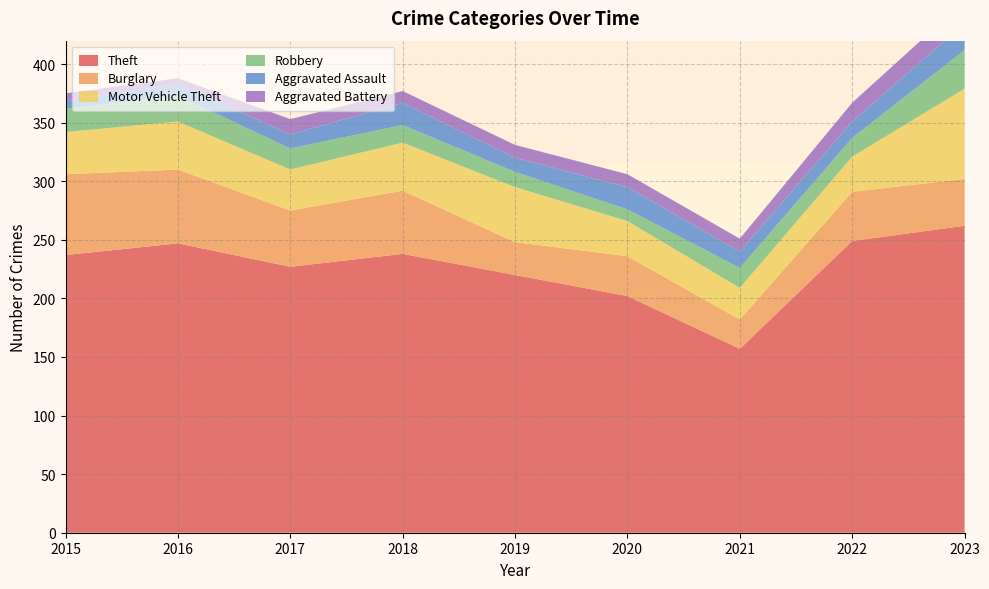

Reading right to left, extract all data points from this chart.

Theft: 262	249	157	202	220	238	227	247	237
Burglary: 40	42	25	34	28	54	48	63	69
Motor Vehicle Theft: 77	30	27	30	47	41	35	41	36
Robbery: 33	16	17	10	13	15	18	22	20
Aggravated Assault: 23	14	14	19	12	19	12	10	7
Aggravated Battery: 19	16	11	11	11	10	13	5	6